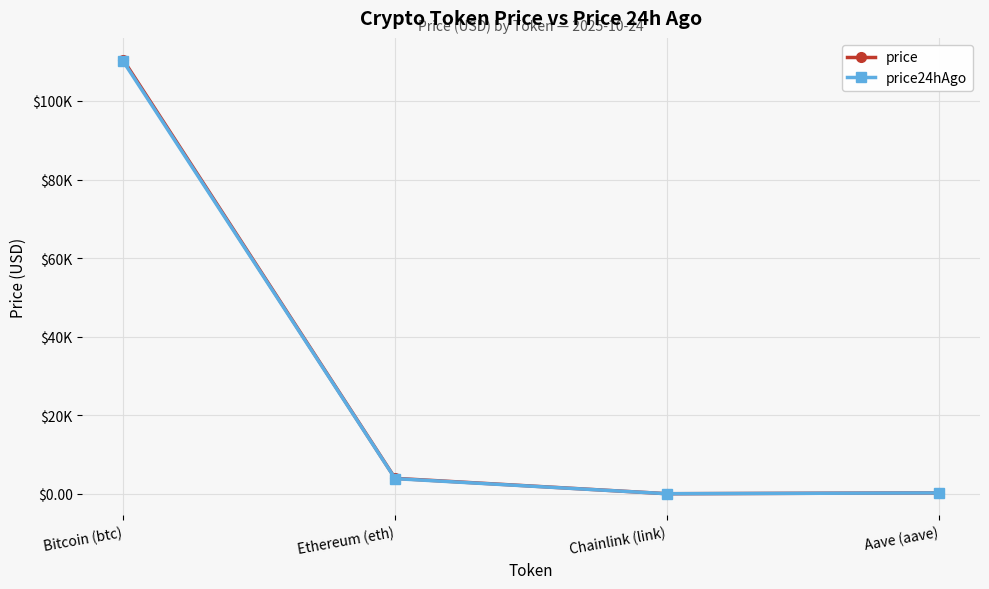

What is the difference between the highest and lowest values at Ethereum (eth)?

72.4